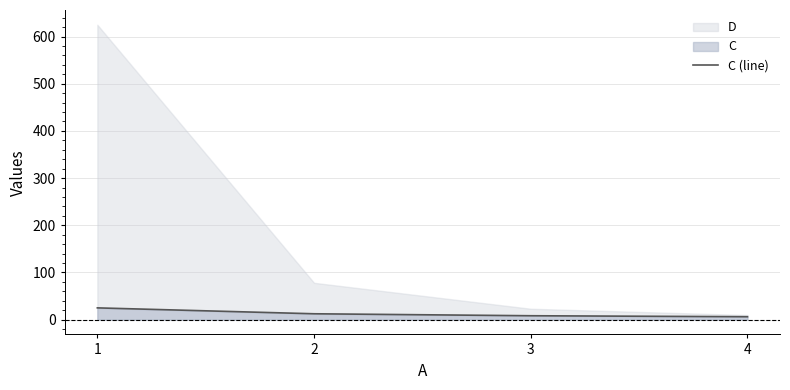

The chart shows a value of 3.6 at 4. True or false?

False